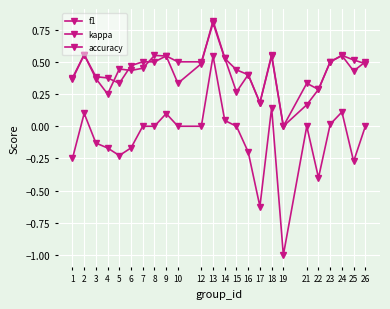

Does the chart have visible grid lines?

Yes